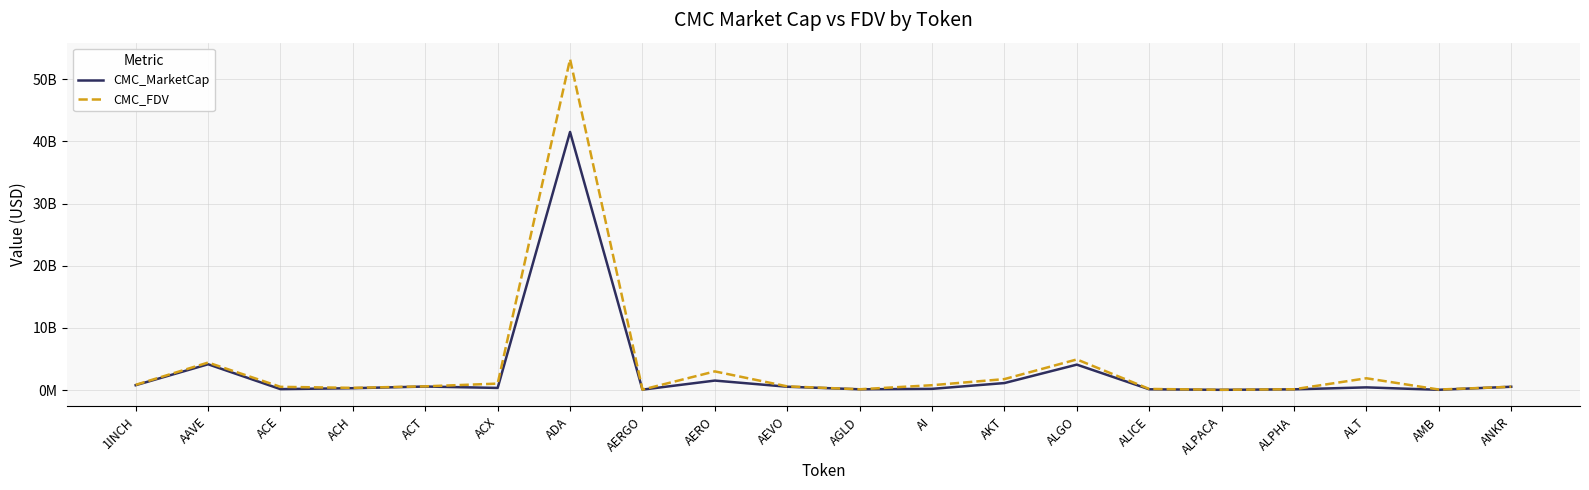

The value of CMC_FDV at AMB is 87065247.1. True or false?

True